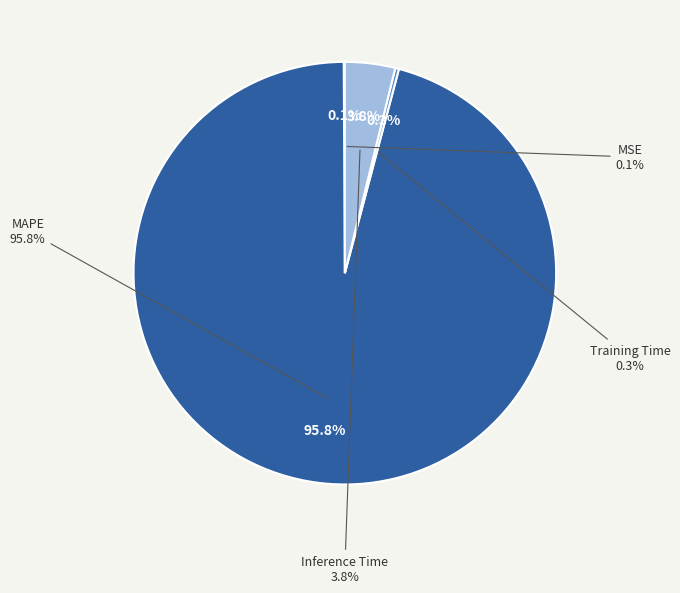

Which slice is the smallest?

MSE